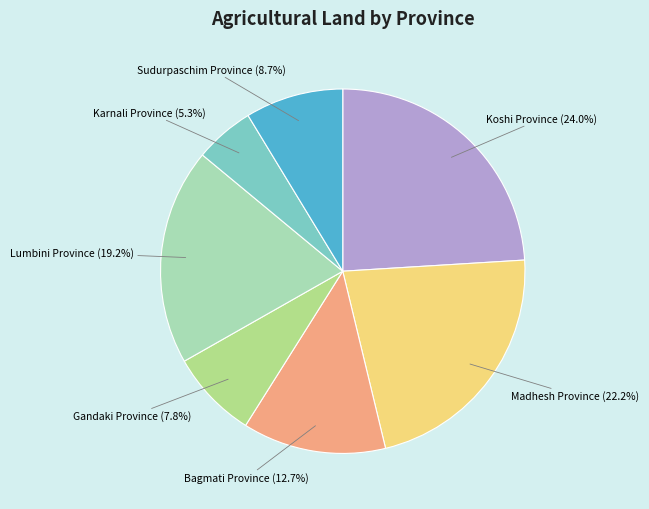

Approximately how many times larger is the value at Koshi Province compared to Karnali Province?

4.5